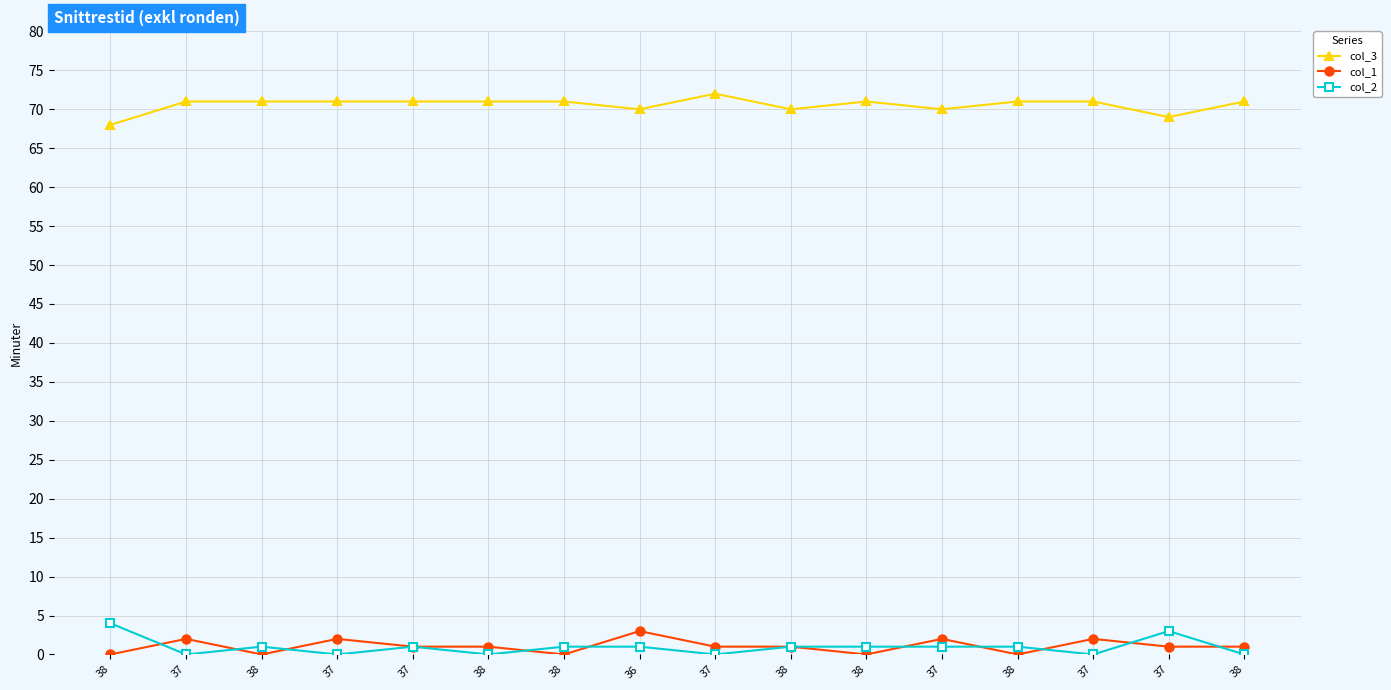

Between 37 and 37, which series saw the biggest shift?

col_3